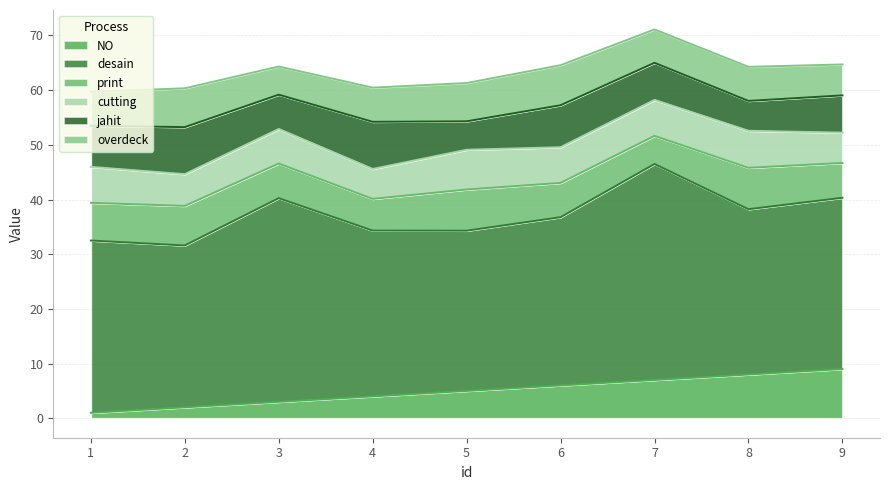

Read the print value at 2.

7.2